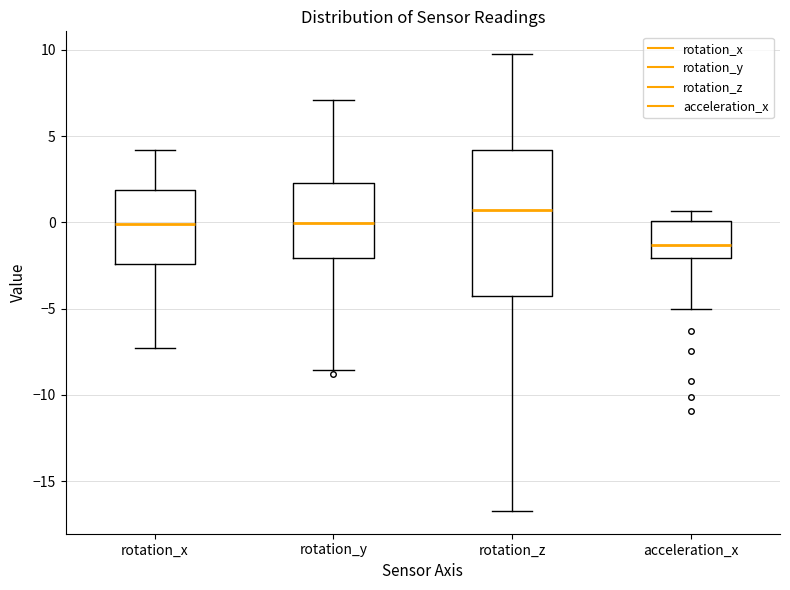

Reading left to right, transcribe this box plot: for each box, give where its median line is, the range the box spans, and where its two whiskers end, as read against the y-axis. The values are not printed on the chart, so give them approximately, as read against the axis.

rotation_x: median 0.0, box -2.5 to 2.0, whiskers -7.5 to 4.0
rotation_y: median 0.0, box -2.0 to 2.5, whiskers -8.5 to 7.0
rotation_z: median 0.5, box -4.5 to 4.0, whiskers -16.5 to 9.5
acceleration_x: median -1.5, box -2.0 to 0.0, whiskers -5.0 to 0.5